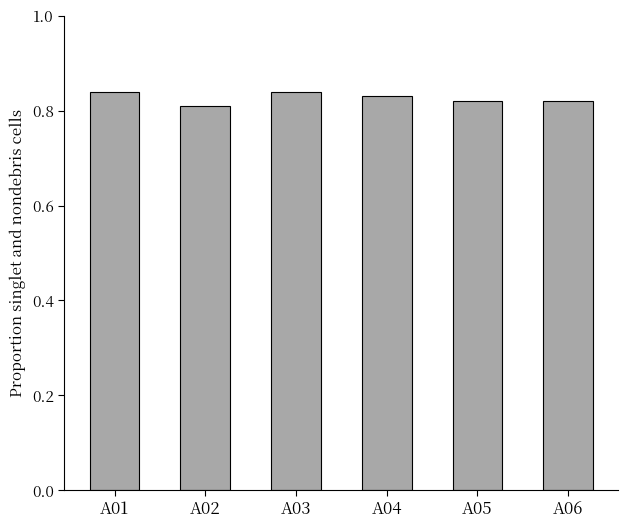

Where is the data nearest to the value 0?

A02